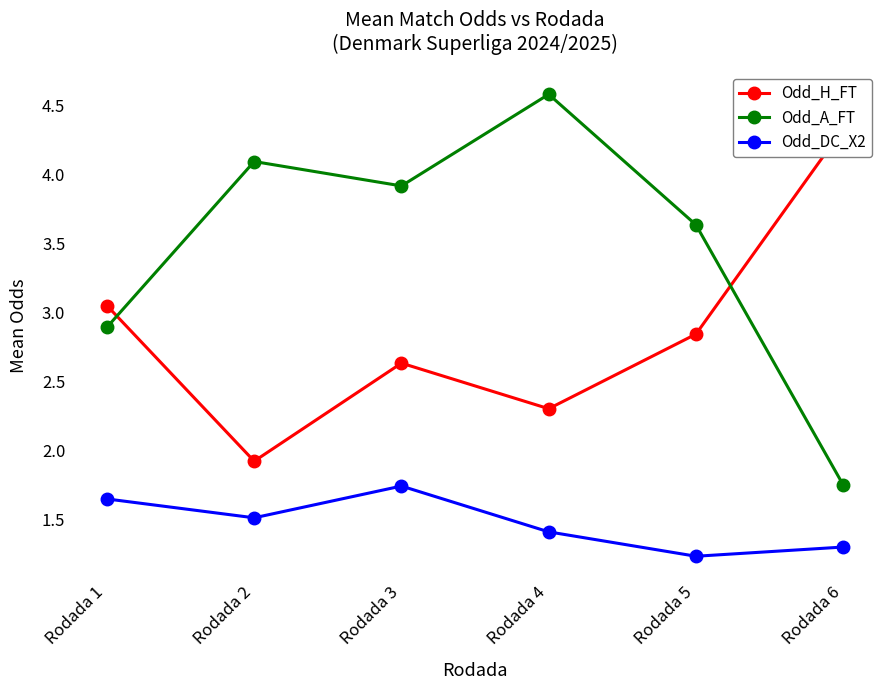

At which label does Odd_A_FT first exceed 3?

Rodada 2